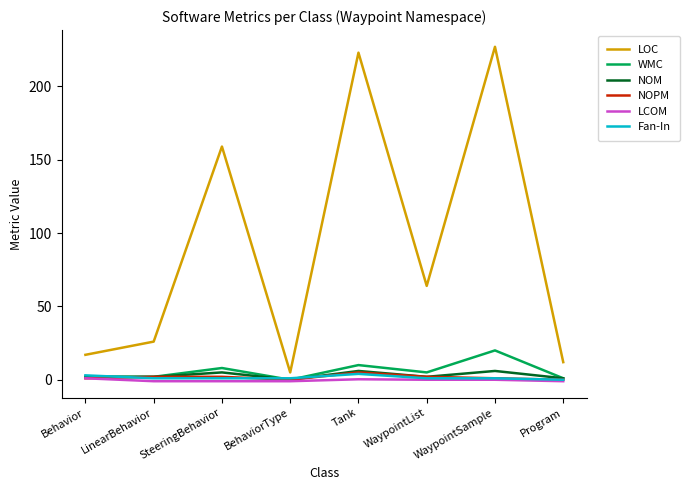

At which label is LOC closest to 116?

SteeringBehavior